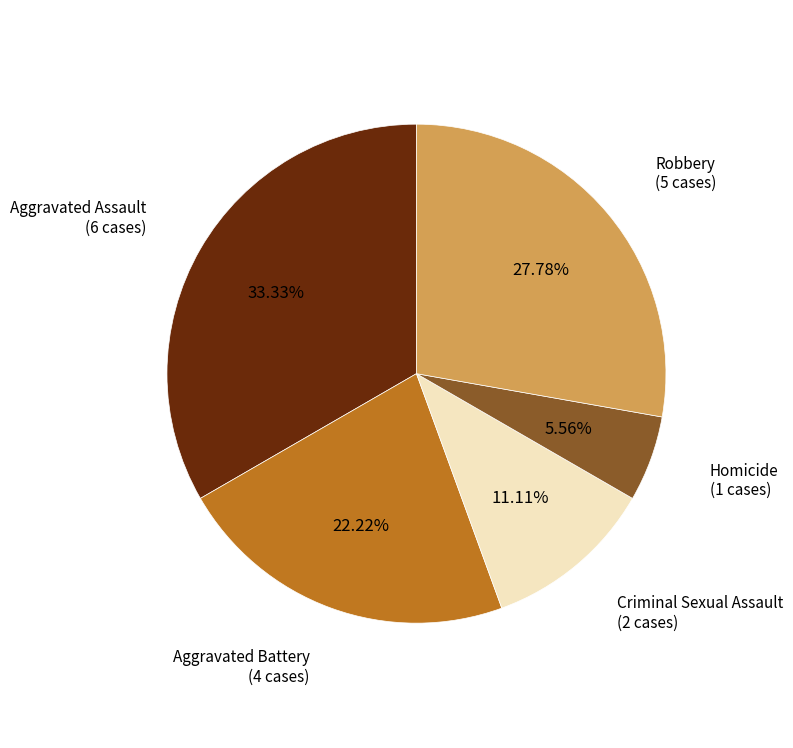

Does any single category account for the majority?

No